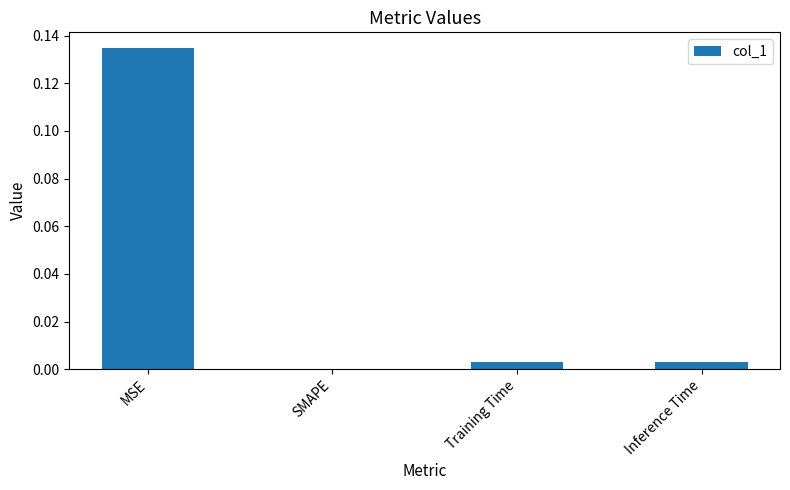

How many series are shown in this chart?

1